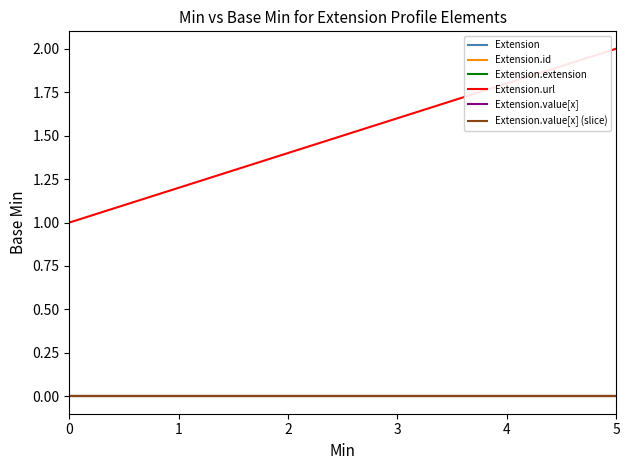

Which series has the widest spread of values?

Extension.url